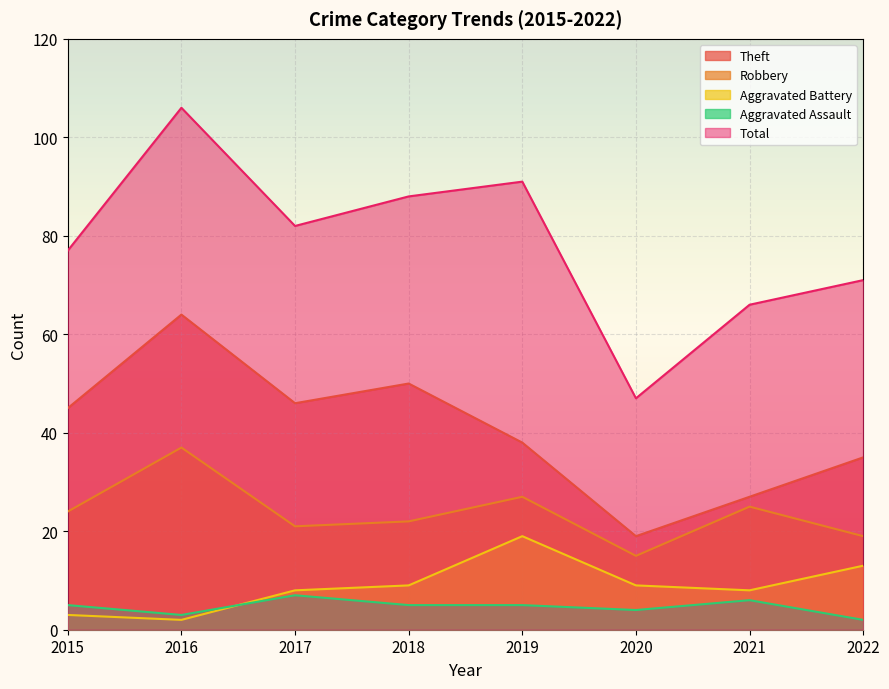

Reading left to right, list all the values displayed in this chart.

Theft: 2015=45	2016=64	2017=46	2018=50	2019=38	2020=19	2021=27	2022=35
Robbery: 2015=24	2016=37	2017=21	2018=22	2019=27	2020=15	2021=25	2022=19
Aggravated Battery: 2015=3	2016=2	2017=8	2018=9	2019=19	2020=9	2021=8	2022=13
Aggravated Assault: 2015=5	2016=3	2017=7	2018=5	2019=5	2020=4	2021=6	2022=2
Total: 2015=77	2016=106	2017=82	2018=88	2019=91	2020=47	2021=66	2022=71